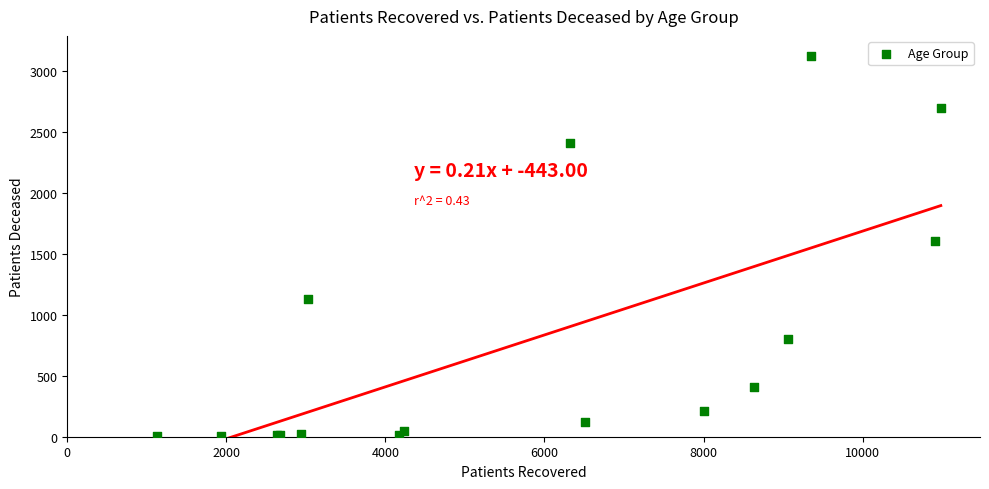

What Y value in the scatter plot is closest to 1564?

1610